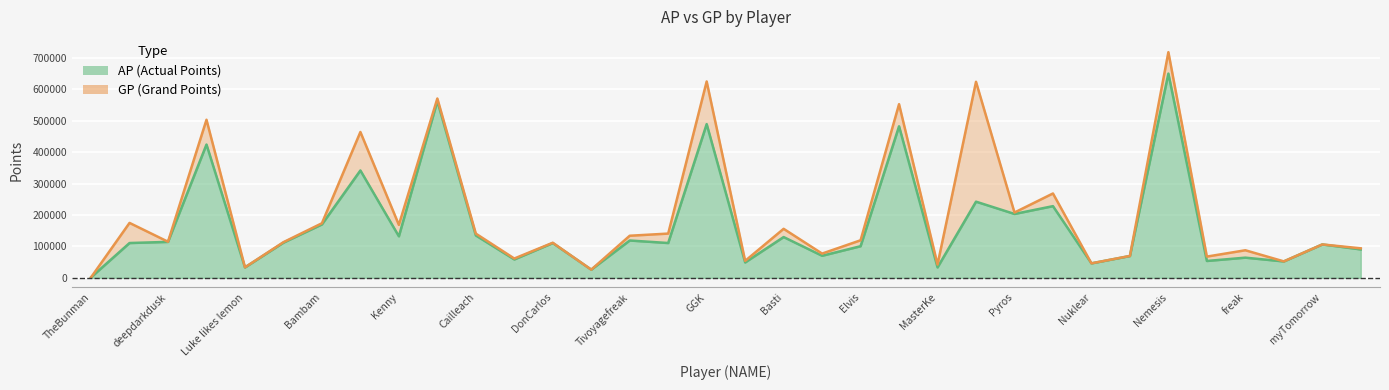

Which label corresponds to the largest value in the chart?

Nemesis